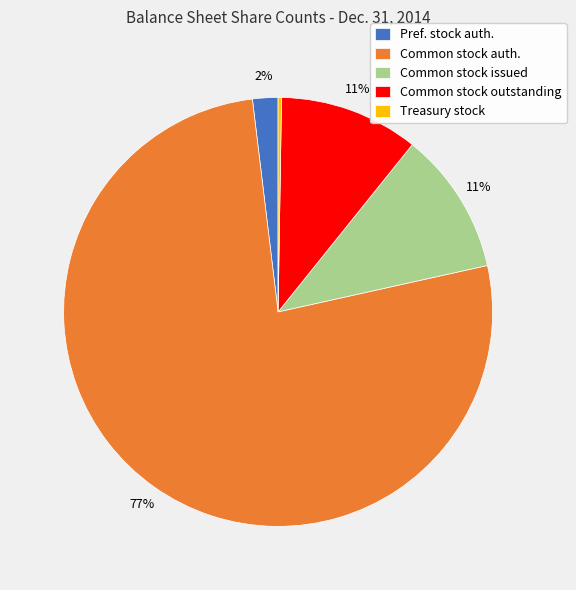

Combined, do Pref. stock auth. and Common stock auth. account for over 50%?

Yes